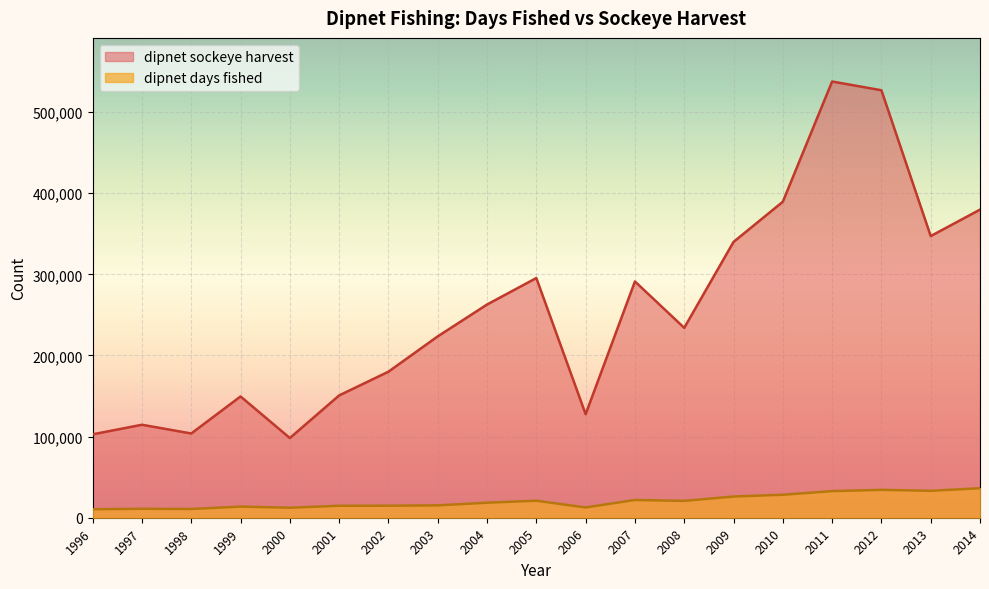

What is the sum of all dipnet sockeye harvest values?

4856110